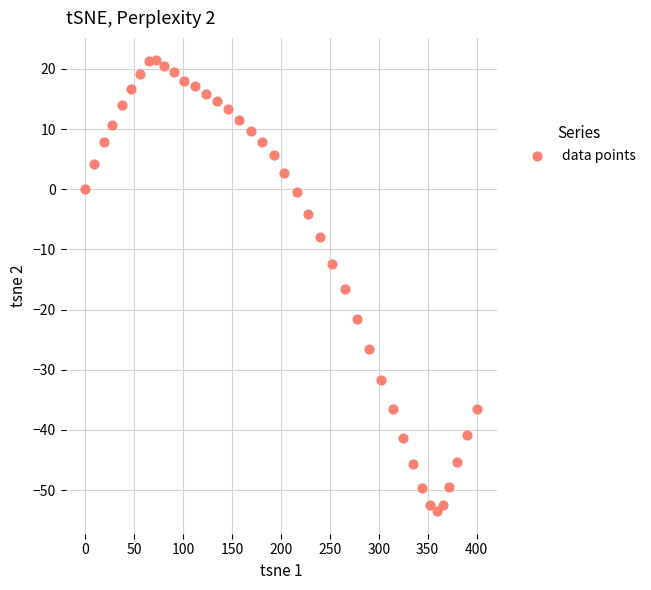

What is the range of Y values (max minus min)?

74.9